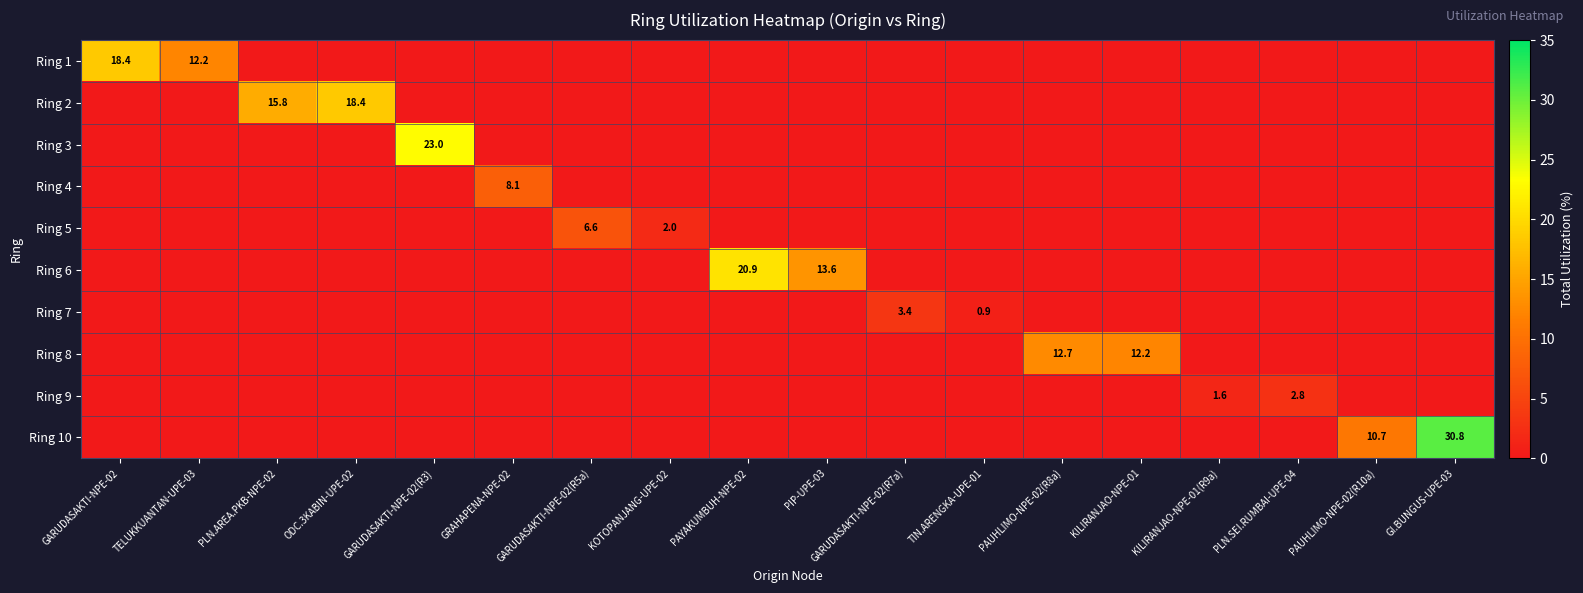

The value of Ring 7 at GARUDASAKTI-NPE-02(R7a) is 4.5. True or false?

False